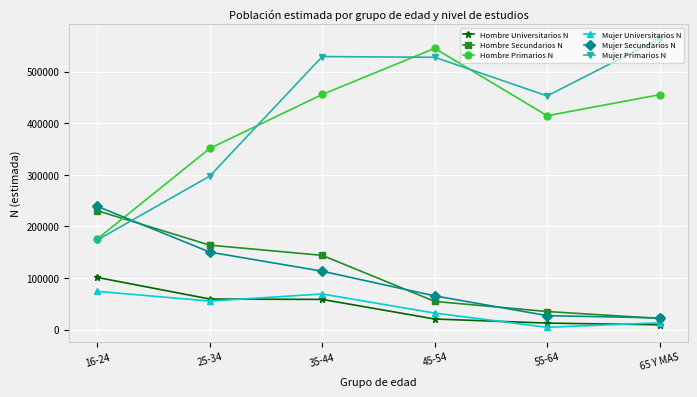

True or false: Mujer Primarios N has a value of 563763 at 65 Y MAS.

True